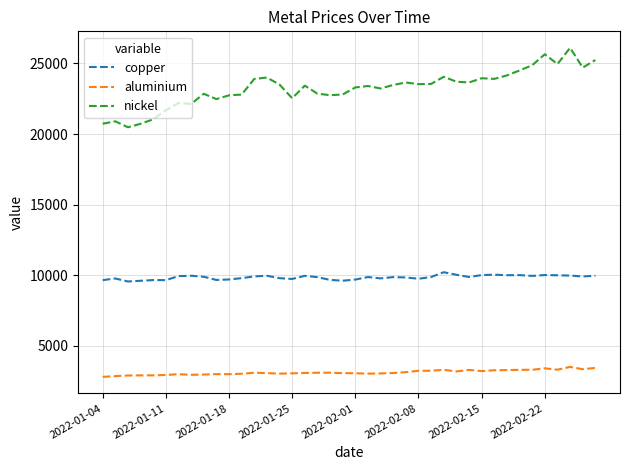

Which series has the largest total across all categories?

nickel